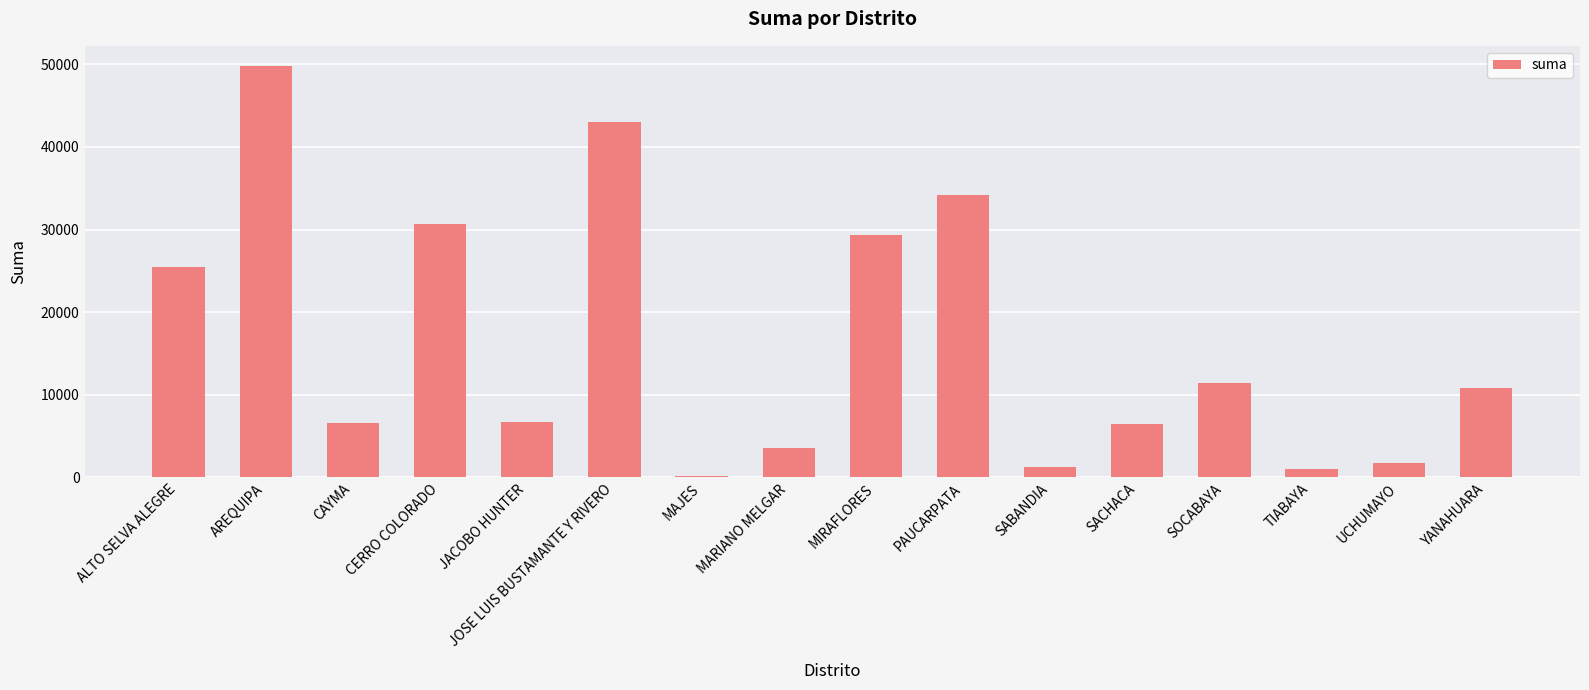

Does the chart contain stacked bars?

No